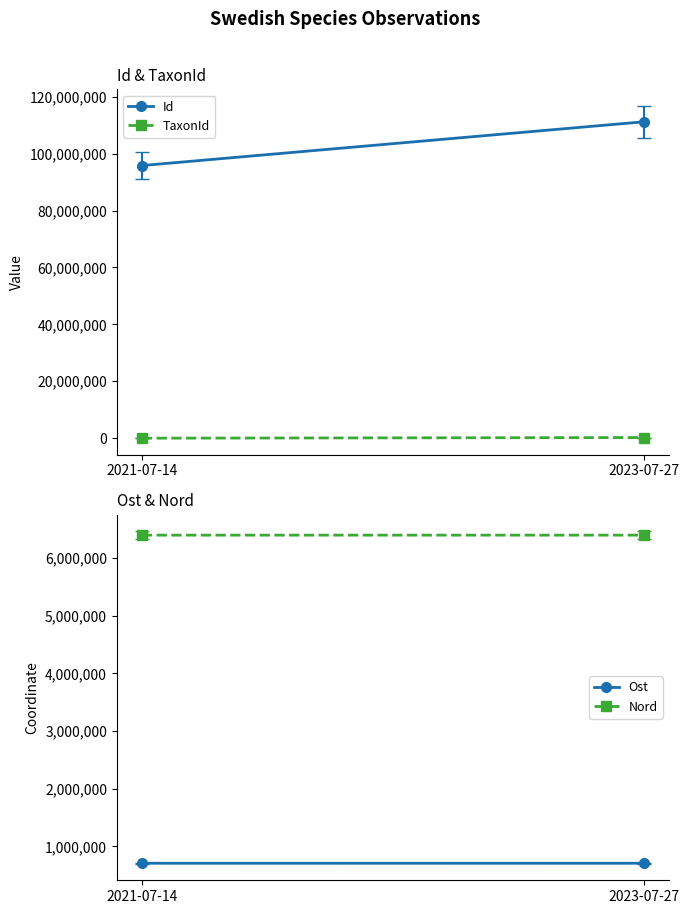

At which label does TaxonId reach its peak?

2023-07-27